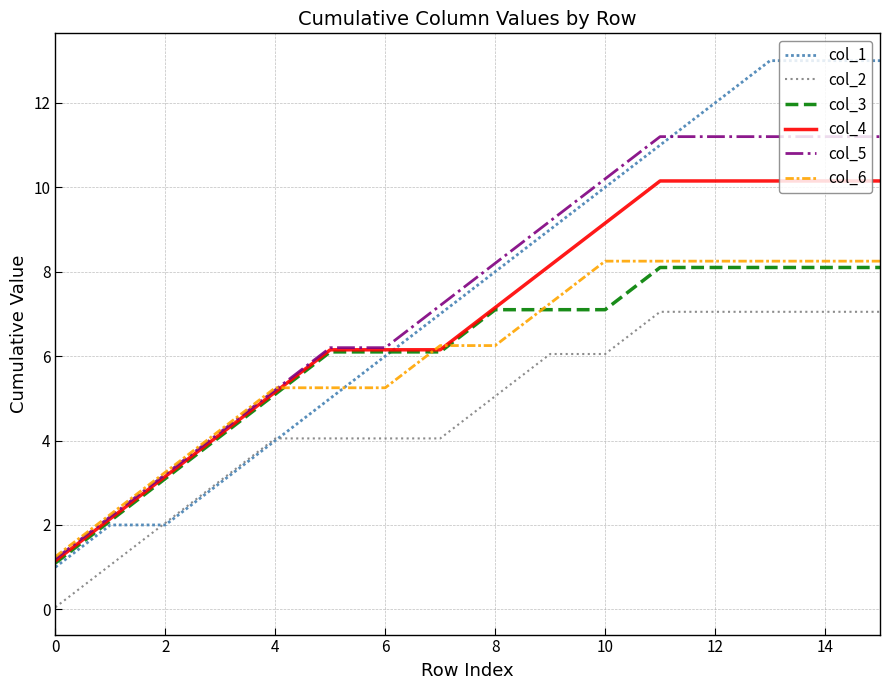

How many values in the col_4 series exceed 7?

8